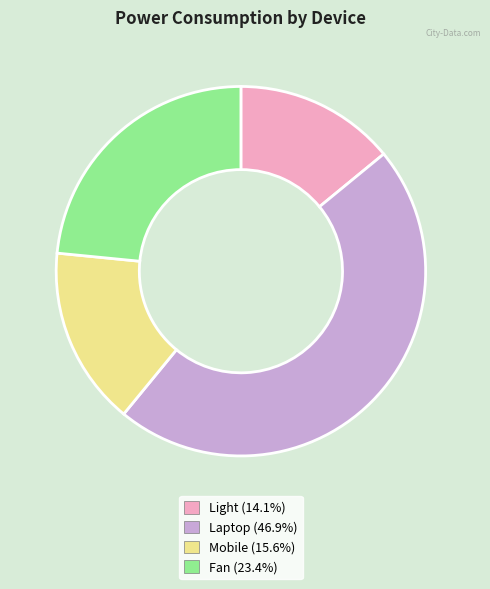

What is the ratio of the value at Fan (23.4%) to the value at Mobile (15.6%)?

1.5